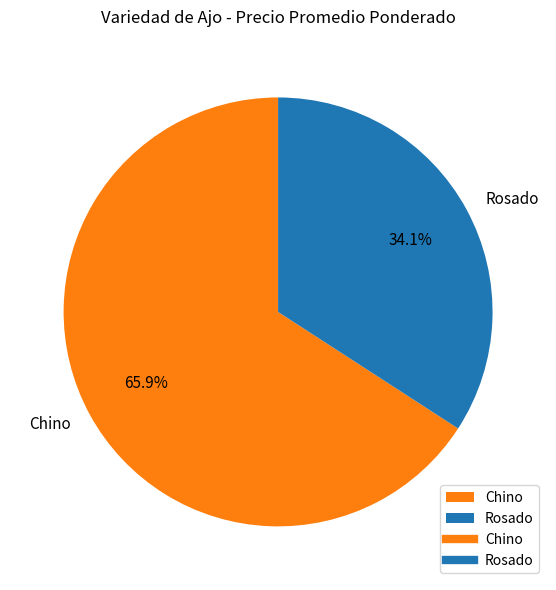

To the nearest percent, what portion does Chino represent?

66%